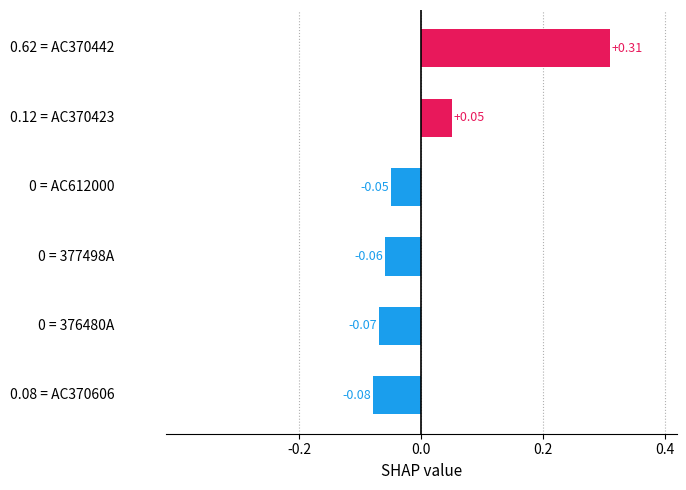

Are the bars horizontal?

Yes